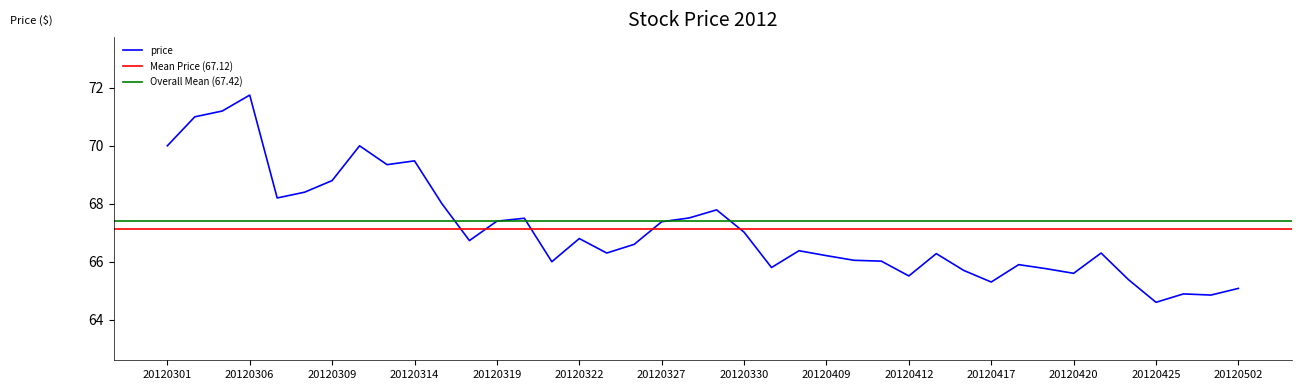

True or false: price has a value of 67.0 at 20120330.

True